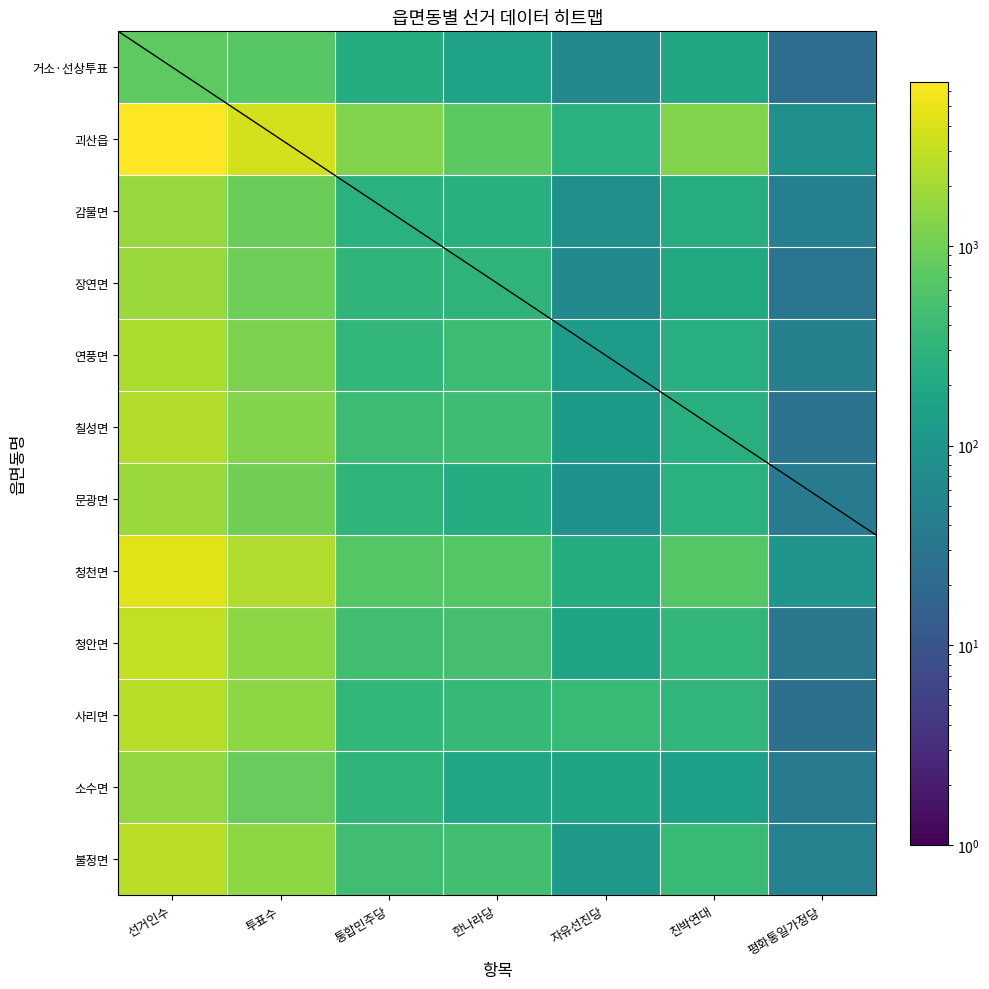

How many distinct data groups are displayed?

12